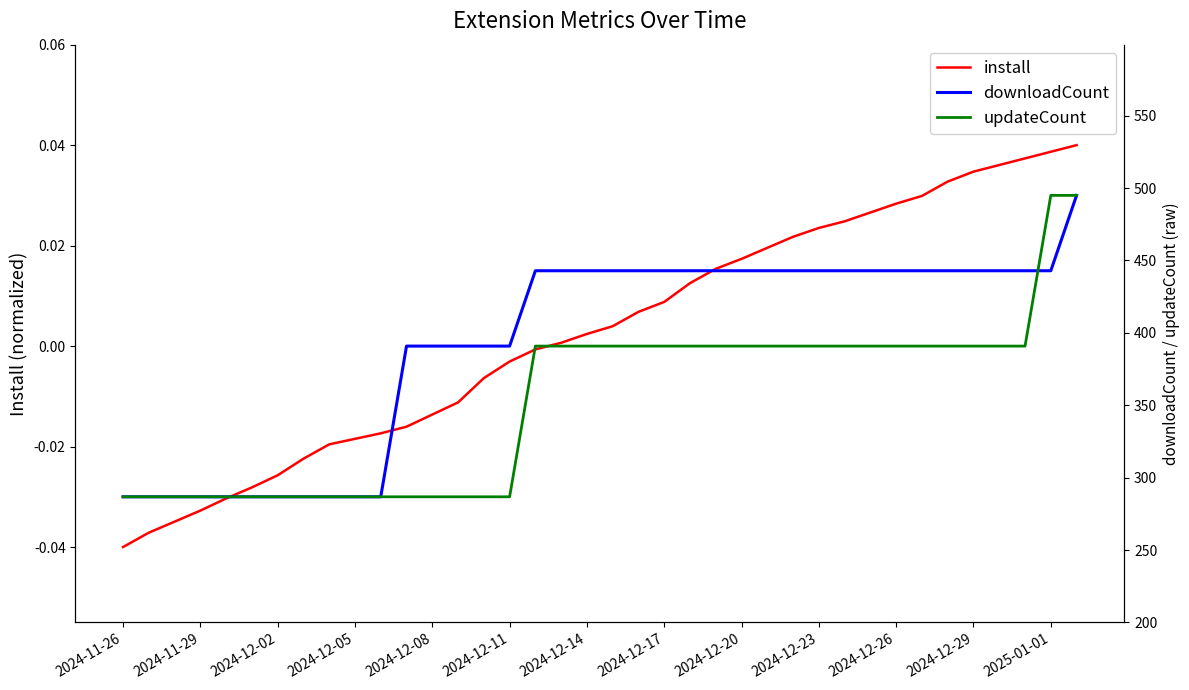

What are all the series names shown in the legend?

install, downloadCount, updateCount